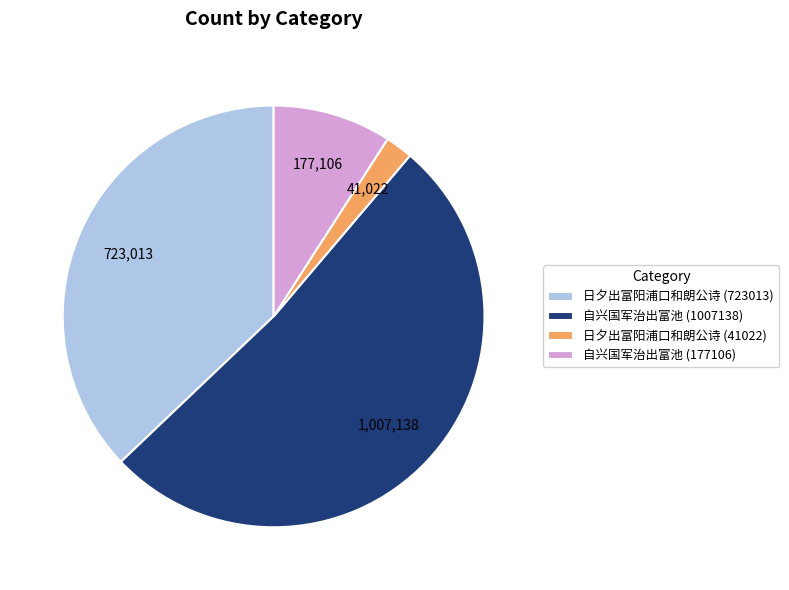

Is the sum of 自兴国军治出富池 (1007138) and 自兴国军治出富池 (177106) greater than half?

Yes